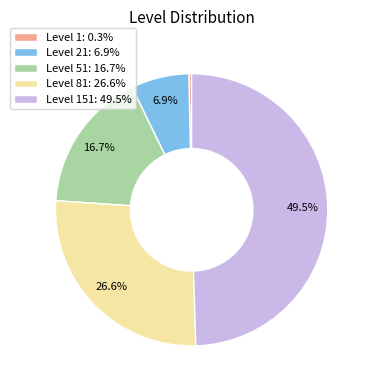

Does Level 51: 16.7% represent more than half of the total?

No